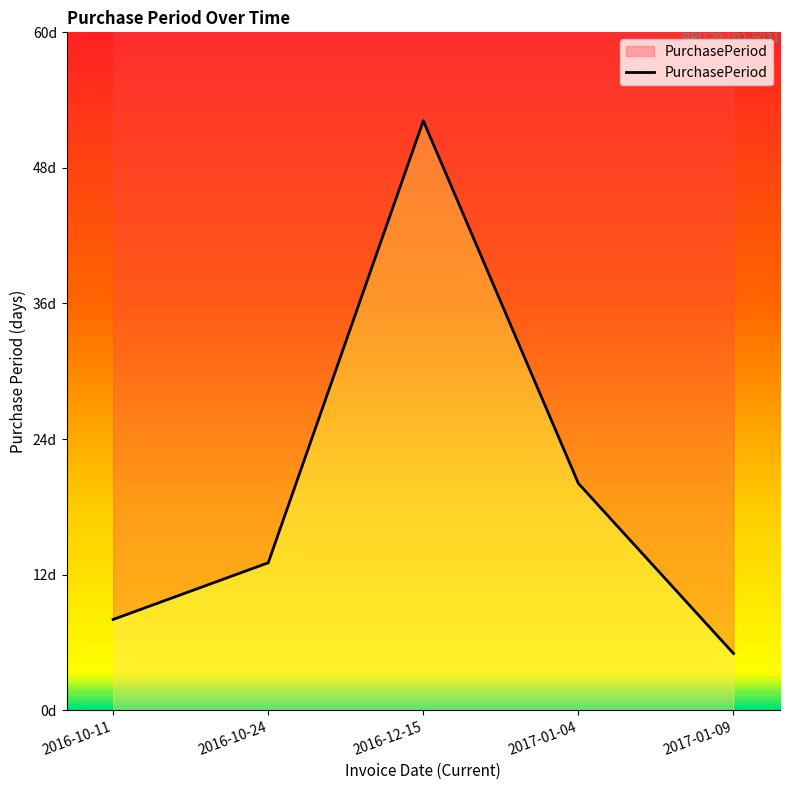

What is the change in value from 2016-10-24 to 2017-01-04?

+7